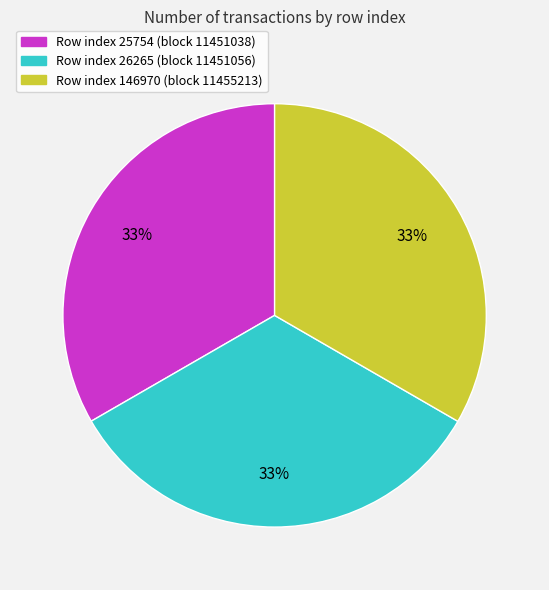

Does any single category account for the majority?

No